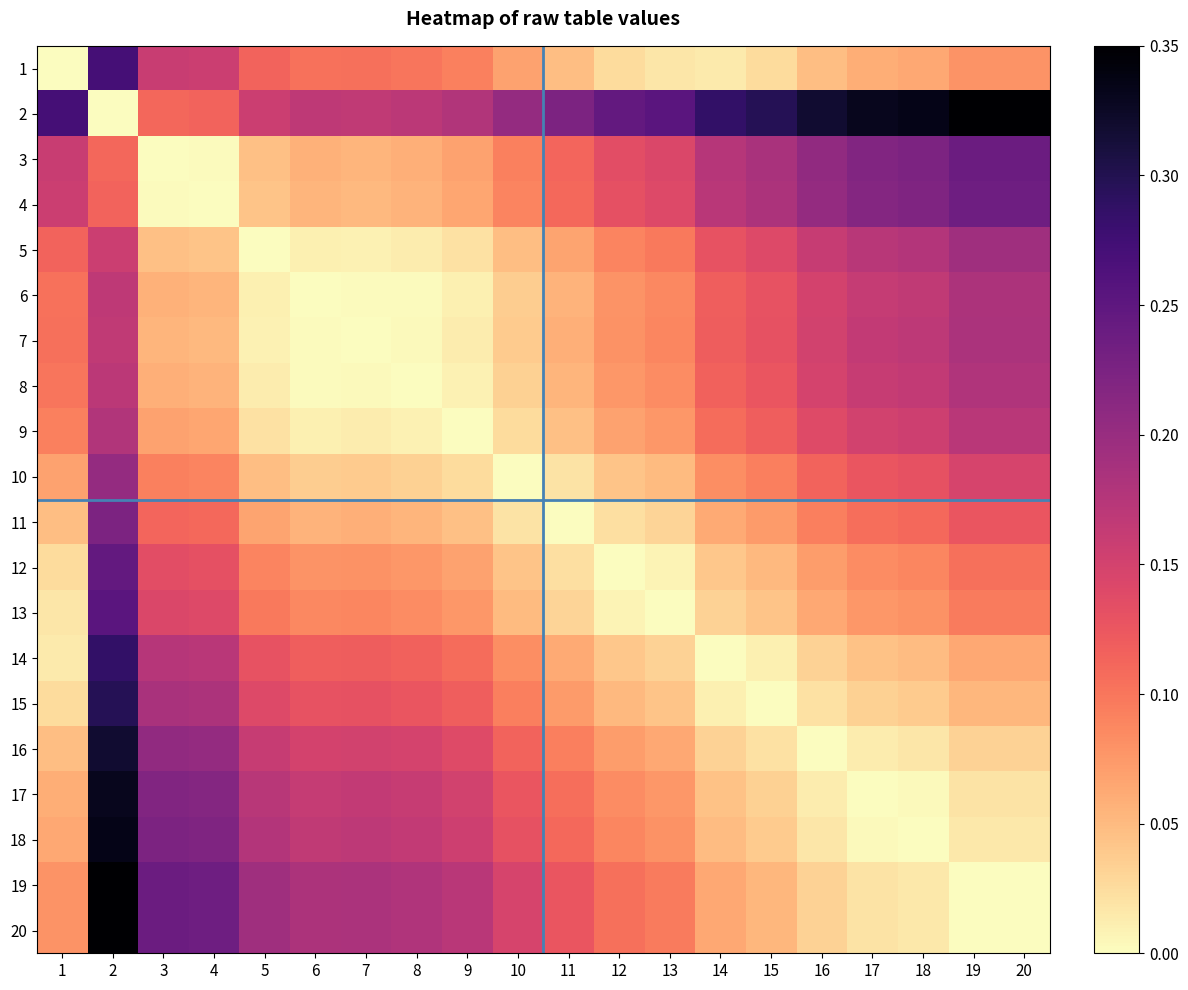

At 20, list the series in order from largest to smallest.

2, 3, 4, 5, 7, 6, 8, 9, 10, 11, 12, 13, 1, 14, 15, 16, 17, 18, 19, 20